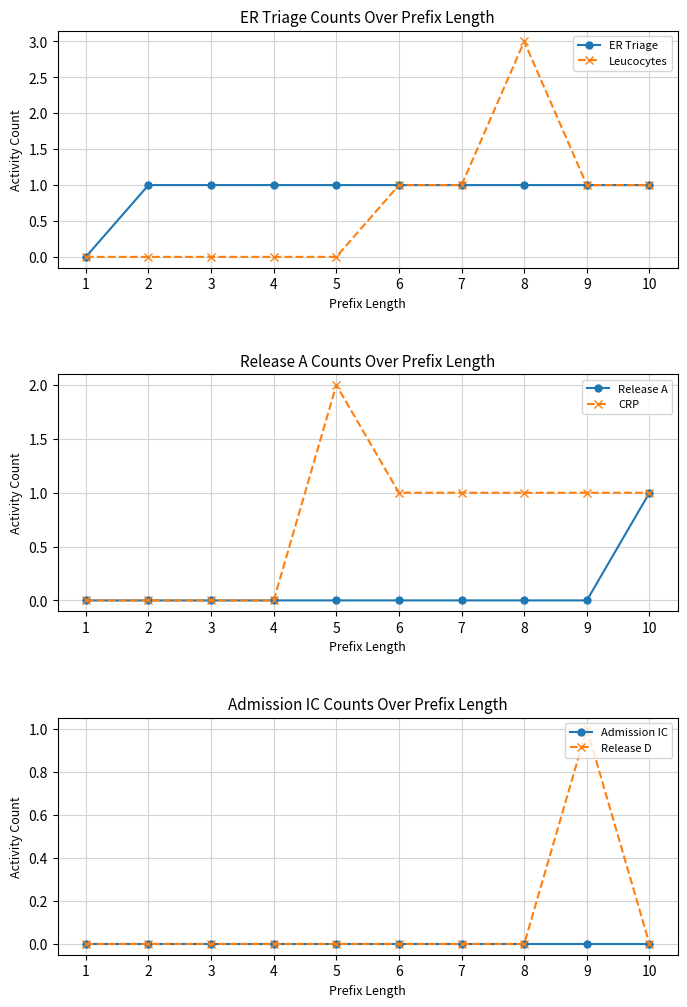

What are all the series names shown in the legend?

ER Triage, Leucocytes, Release A, CRP, Admission IC, Release D